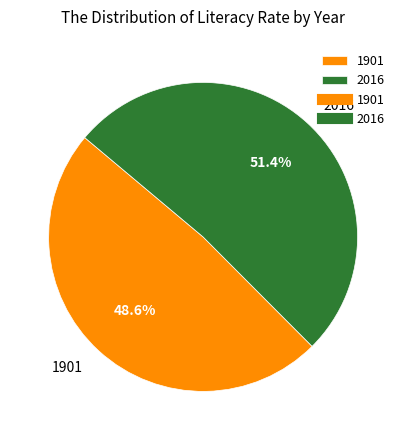

Does 2016 represent more than half of the total?

Yes